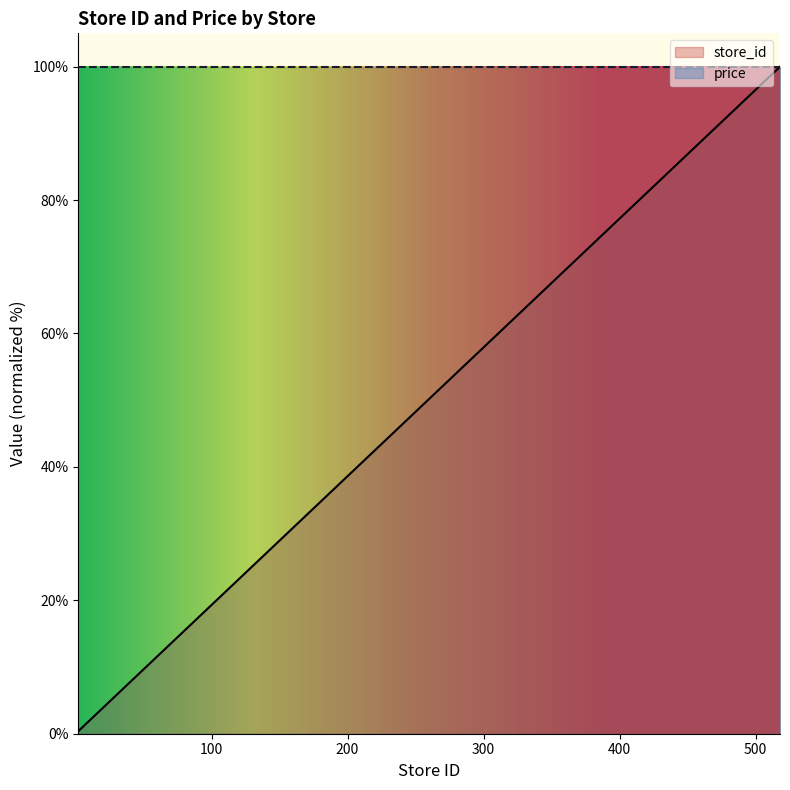

What is the value of the 7th point from the left?

3.1